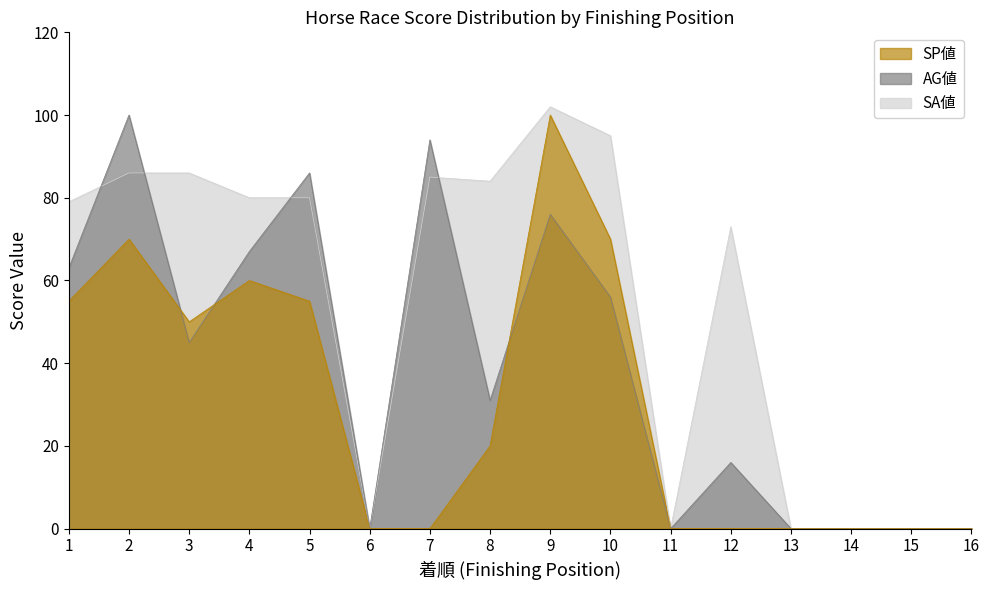

At which label does AG値 first exceed 45?

1